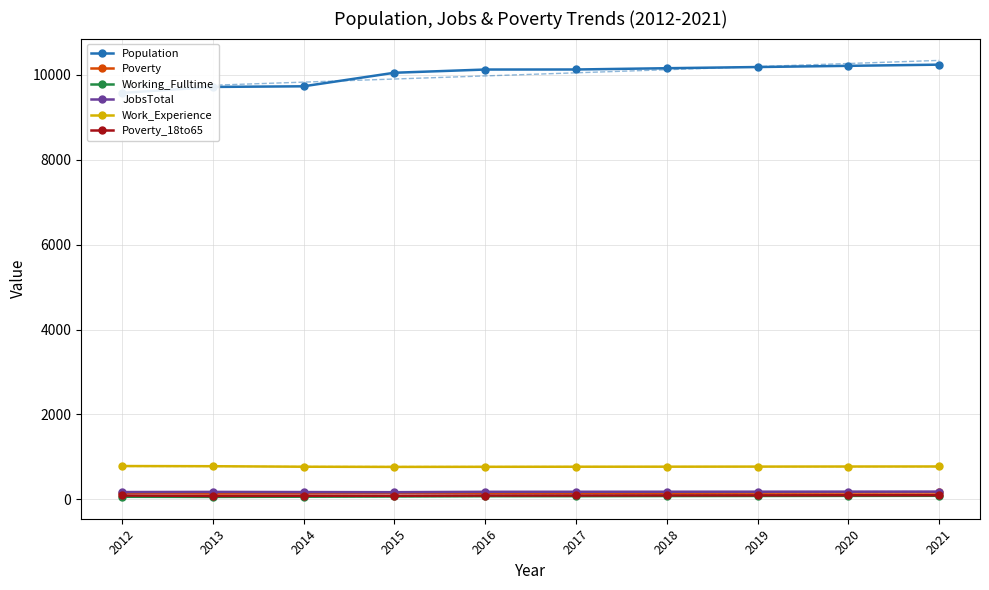

Where does the JobsTotal series first go above 179?

2018